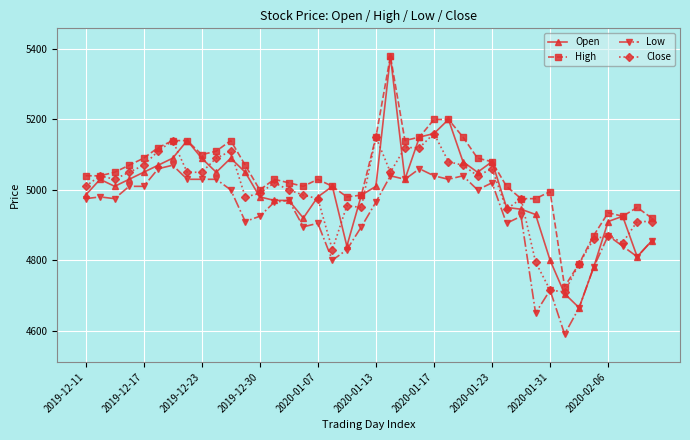

How many values in the Open series are below 5010?

19